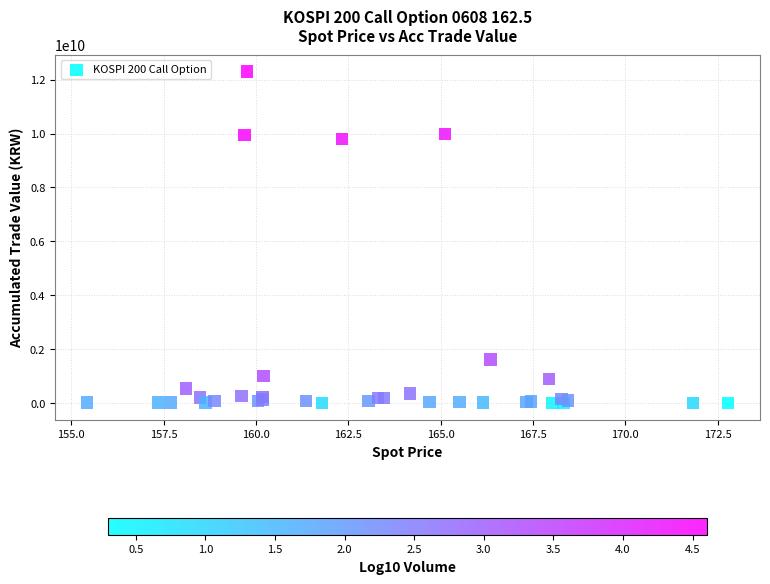

What Y value in the scatter plot is closest to 6155247500?

9789625000